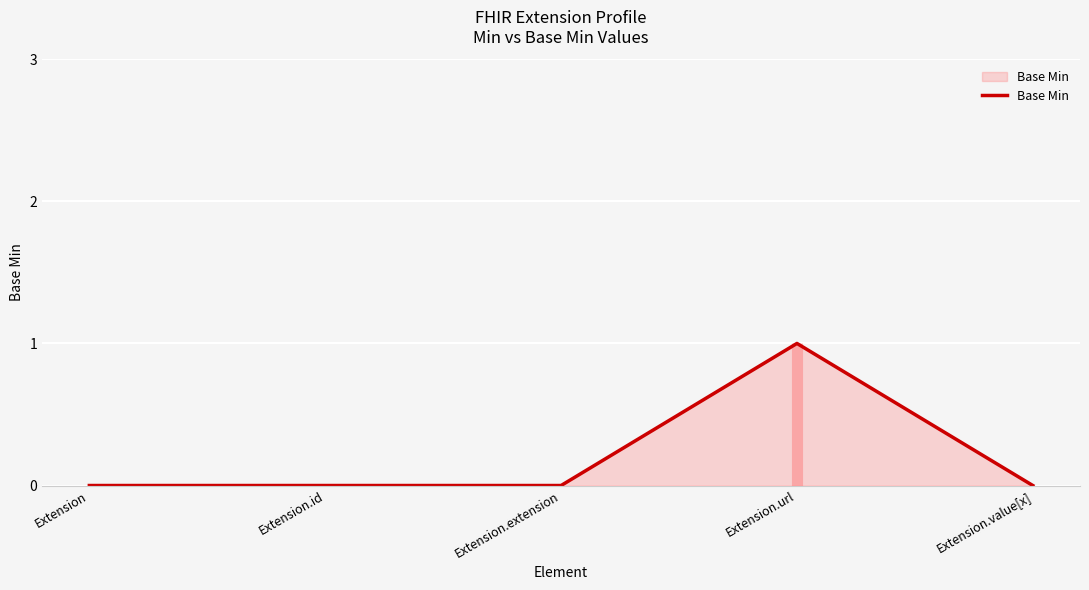

Where is the first local maximum?

Extension.url